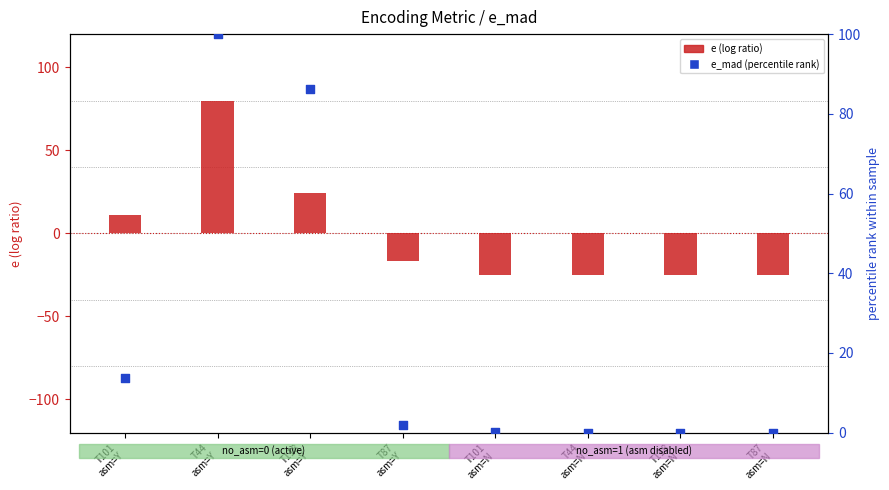

Which series has the largest total across all categories?

e_mad (percentile rank)